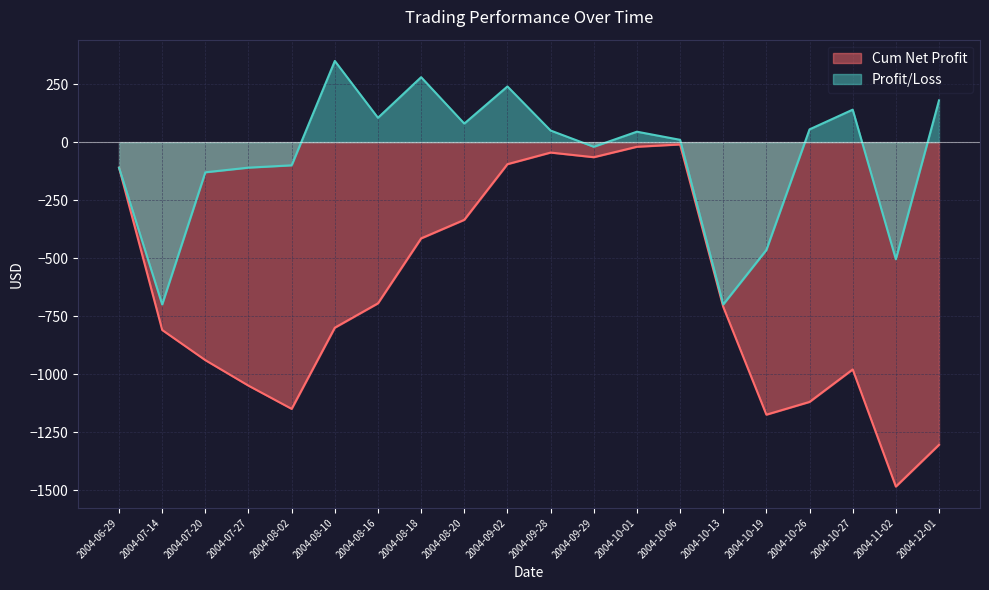

Reading right to left, transcribe all the data shown in this chart.

Cum Net Profit: 2004-12-01=-1305	2004-11-02=-1485	2004-10-27=-980	2004-10-26=-1120	2004-10-19=-1175	2004-10-13=-710	2004-10-06=-10	2004-10-01=-20	2004-09-29=-65	2004-09-28=-45	2004-09-02=-95	2004-08-20=-335	2004-08-18=-415	2004-08-16=-695	2004-08-10=-800	2004-08-02=-1150	2004-07-27=-1050	2004-07-20=-940	2004-07-14=-810	2004-06-29=-110
Profit/Loss: 2004-12-01=180	2004-11-02=-505	2004-10-27=140	2004-10-26=55	2004-10-19=-465	2004-10-13=-700	2004-10-06=10	2004-10-01=45	2004-09-29=-20	2004-09-28=50	2004-09-02=240	2004-08-20=80	2004-08-18=280	2004-08-16=105	2004-08-10=350	2004-08-02=-100	2004-07-27=-110	2004-07-20=-130	2004-07-14=-700	2004-06-29=-110